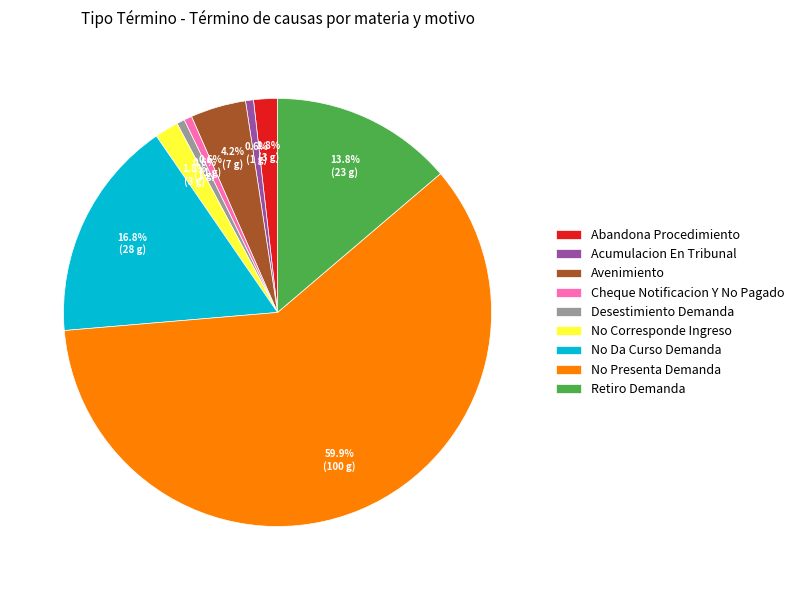

Which slice is the largest?

No Presenta Demanda